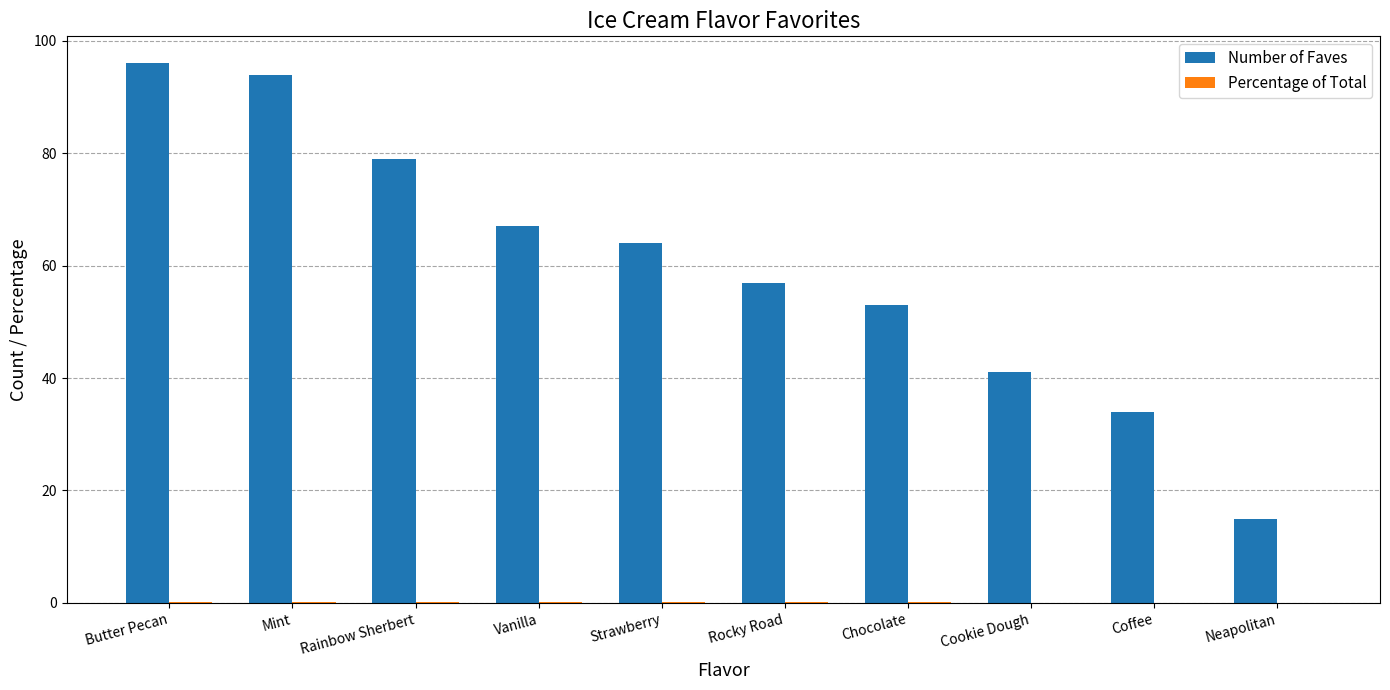

Between Mint and Vanilla, which series saw the biggest shift?

Number of Faves